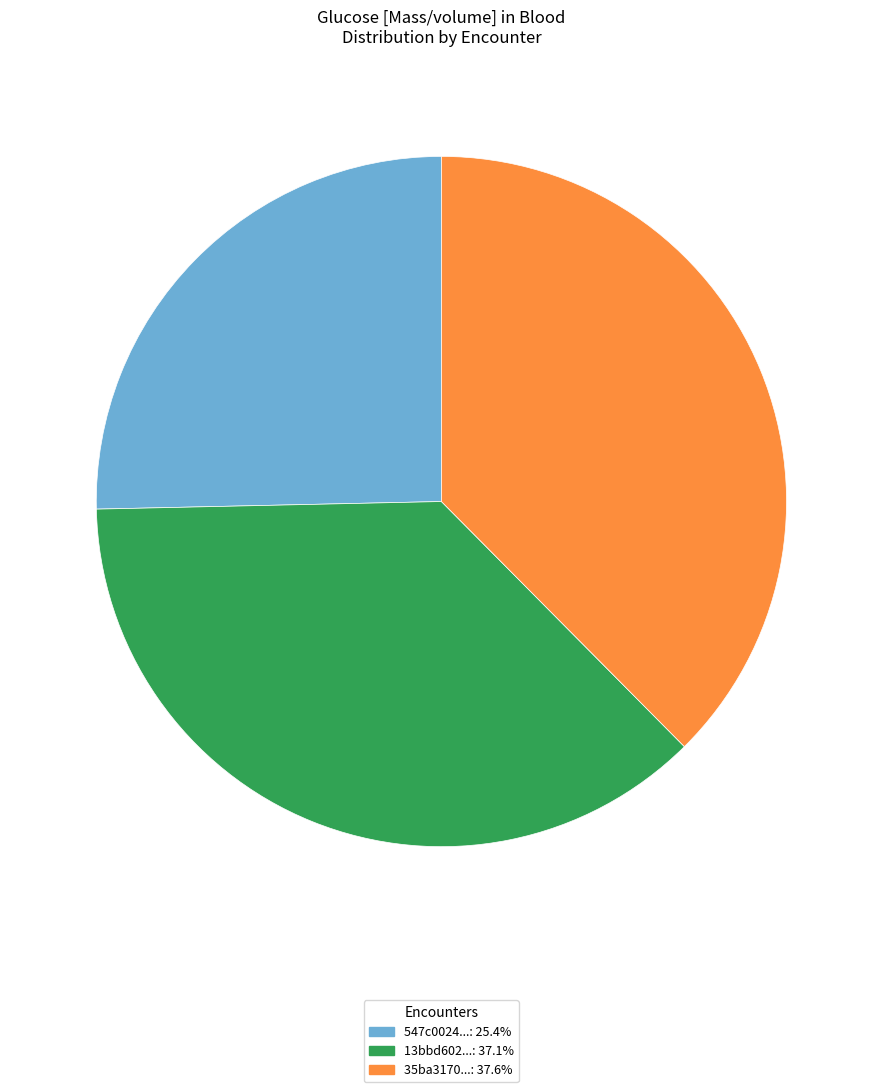

Is there any slice that represents more than half of the pie?

No